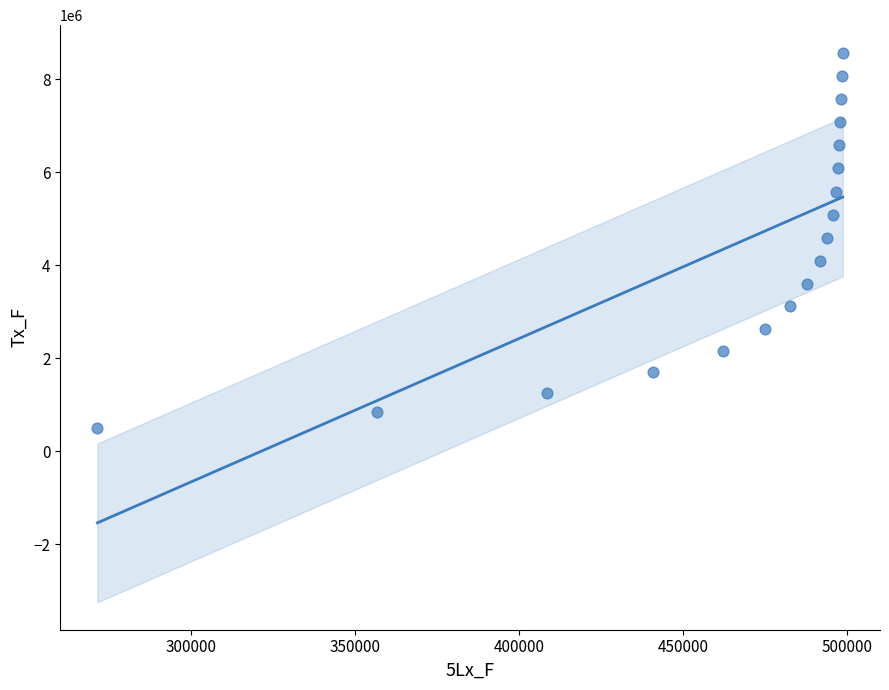

What is the range of Y values (max minus min)?

8080192